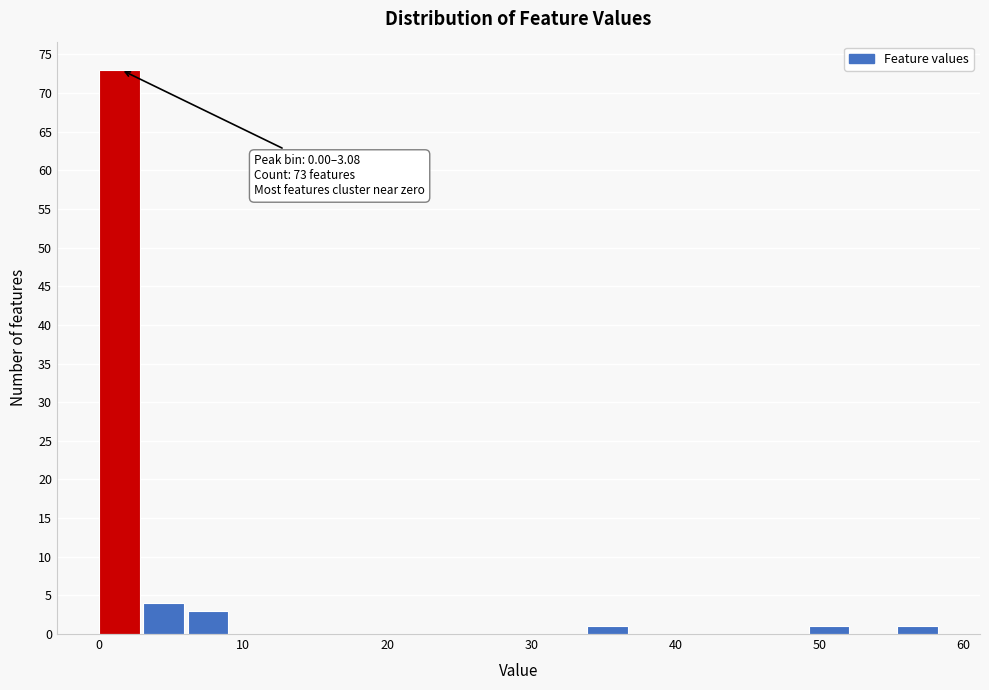

Around what value on the x-axis is the tallest bar? Give the approximate position of its centre, as read against the axis.

1